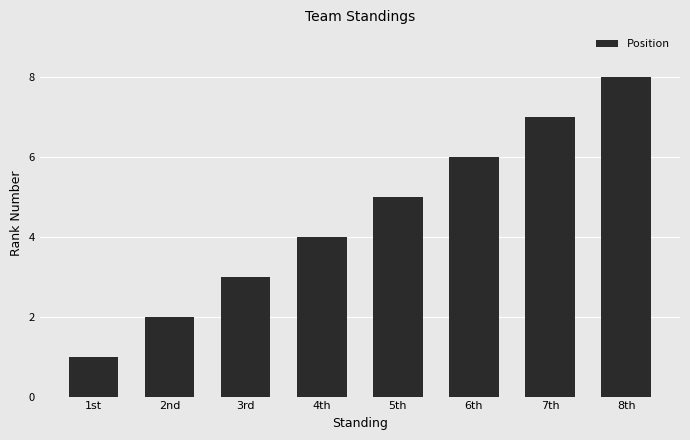

What is the difference between the values at 5th and 2nd?

3